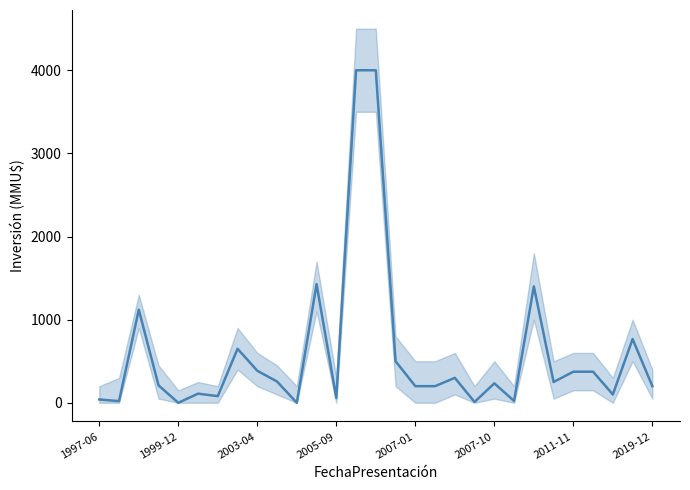

What value does the data have at 27, to the nearest 50?

750